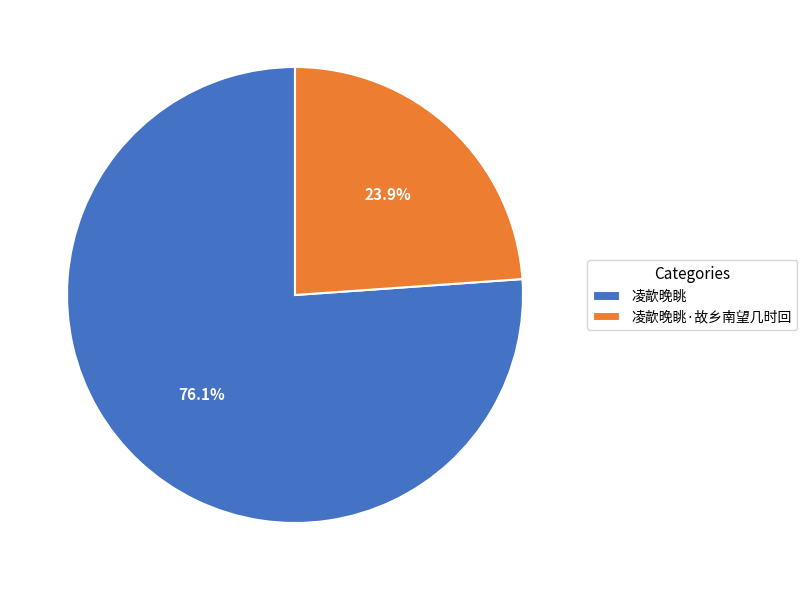

What is the smallest slice in the pie chart?

凌歊晚眺·故乡南望几时回